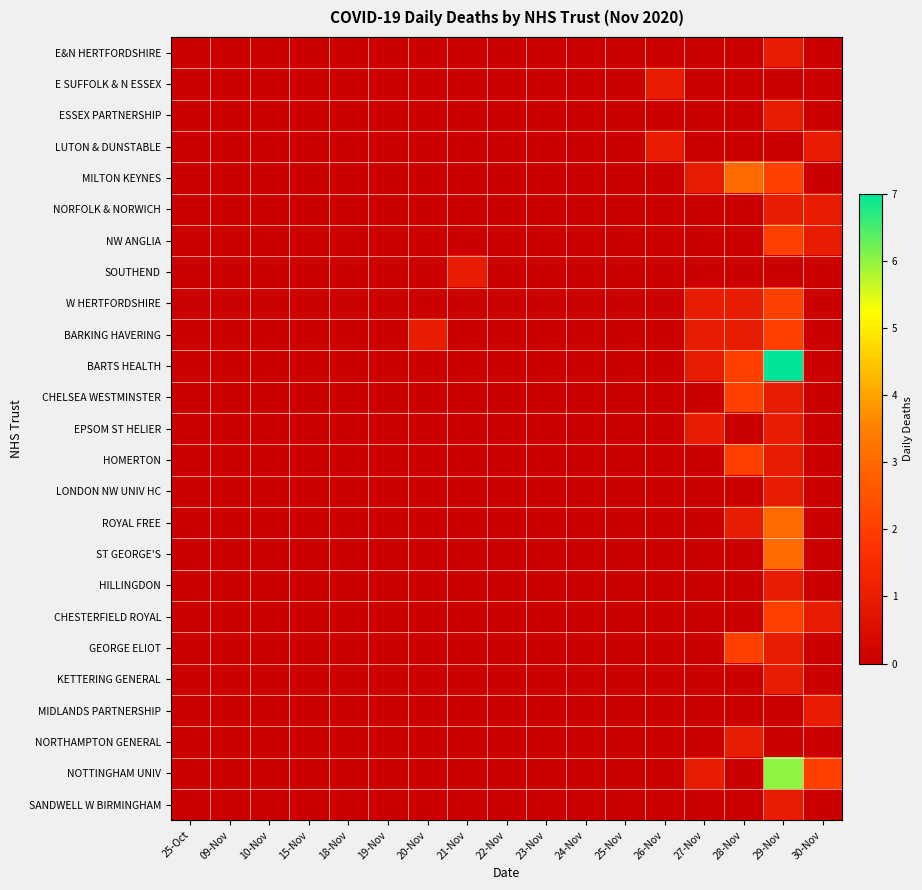

How many series are shown in this chart?

25